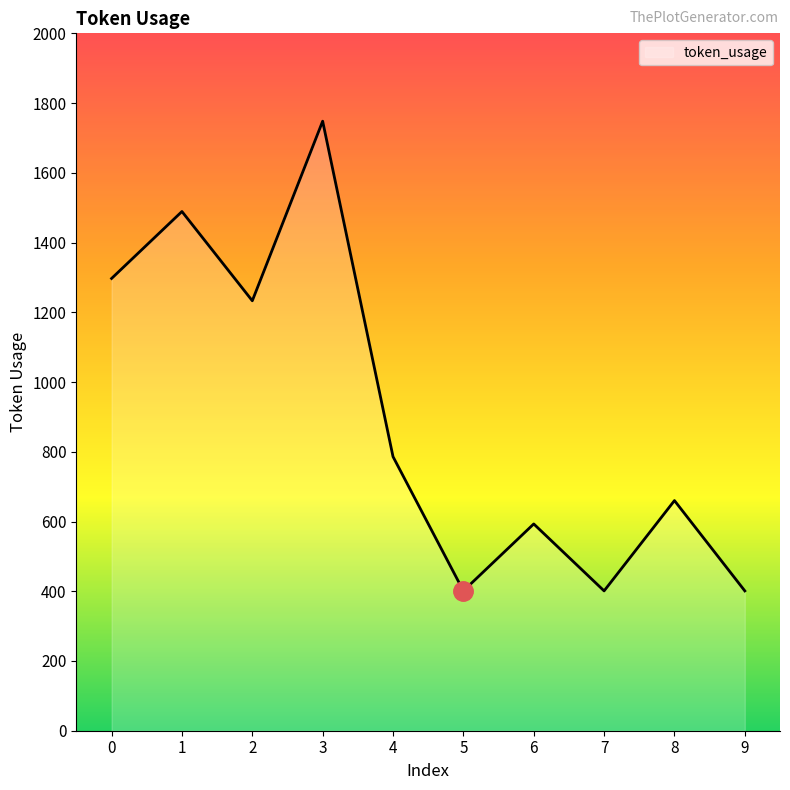

What is the maximum value shown in the chart?

1748